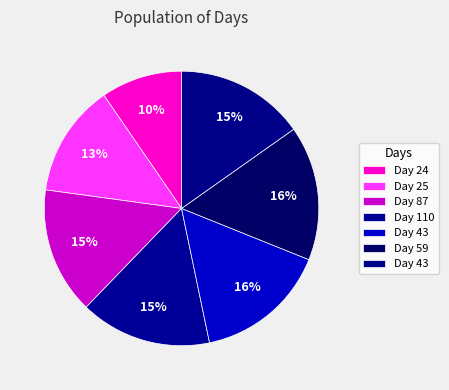

How many slices are in this pie chart?

7